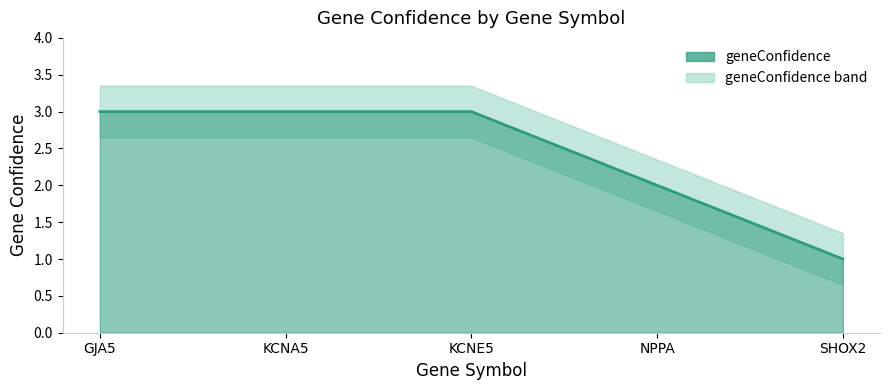

What is the greatest value displayed?

3